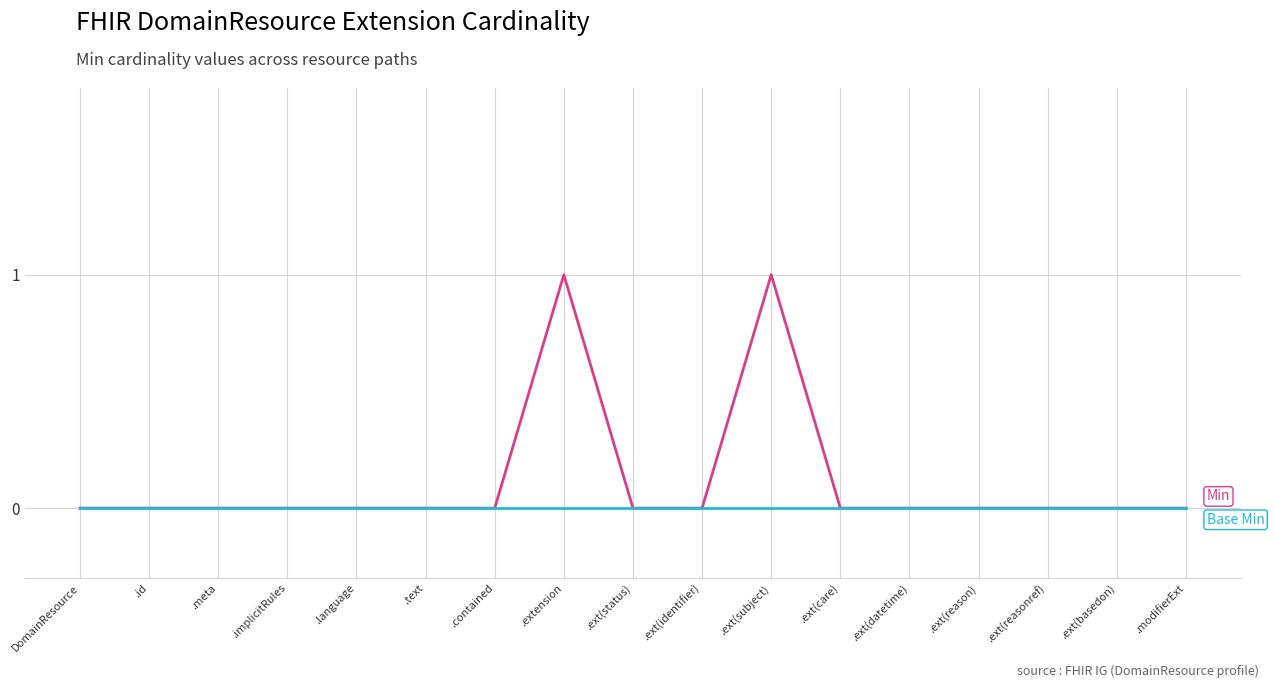

Reading left to right, list all the values displayed in this chart.

Min: 0	0	0	0	0	0	0	1	0	0	1	0	0	0	0	0	0
Base Min: 0	0	0	0	0	0	0	0	0	0	0	0	0	0	0	0	0